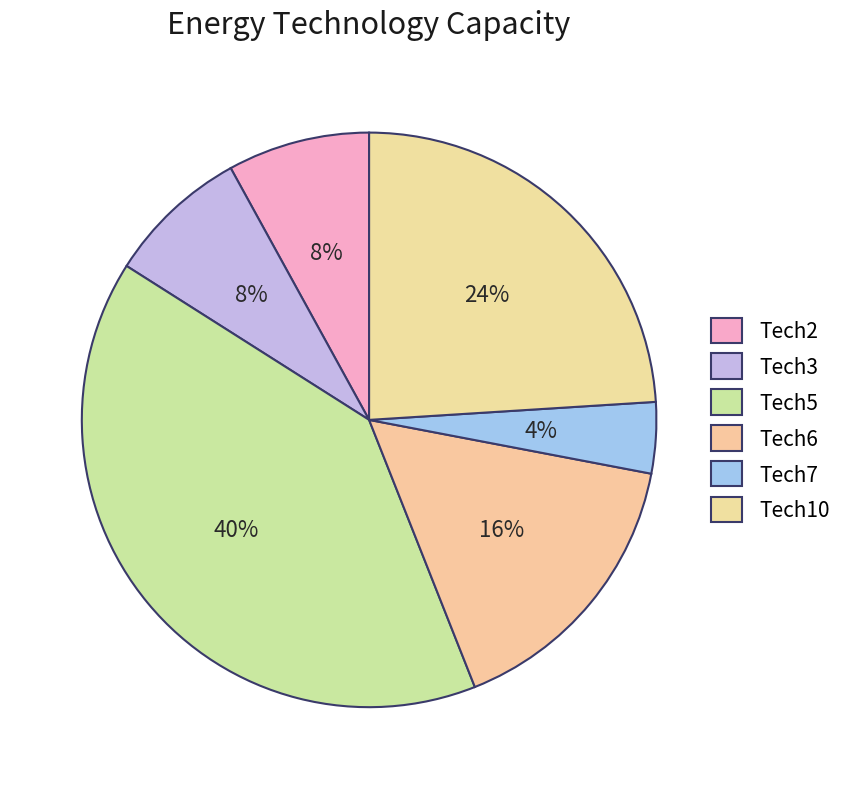

Count the number of slices in the pie.

6